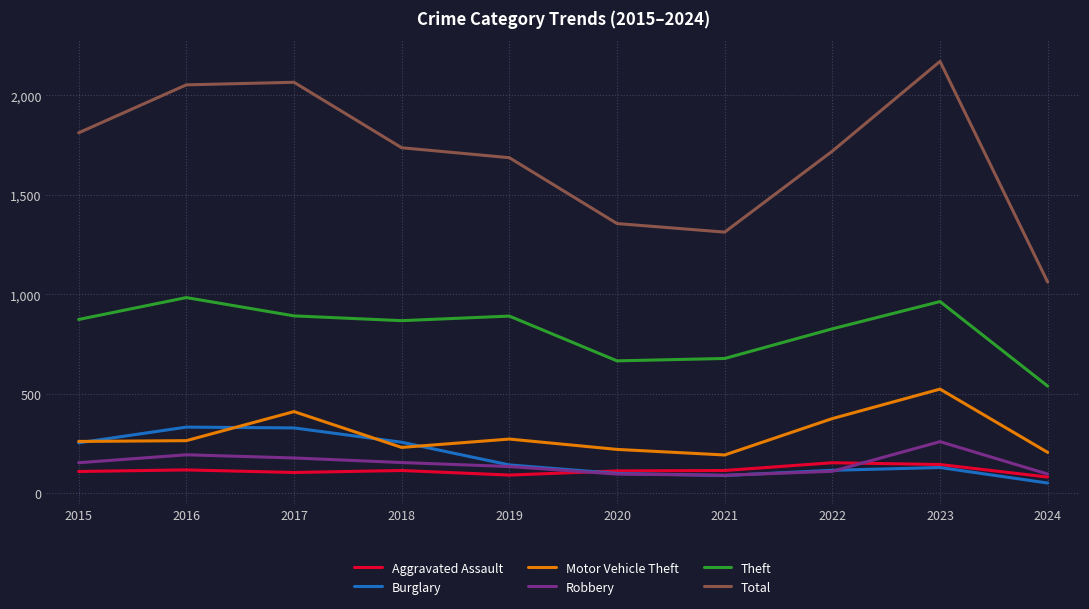

True or false: Motor Vehicle Theft has a value of 206 at 2024.

True